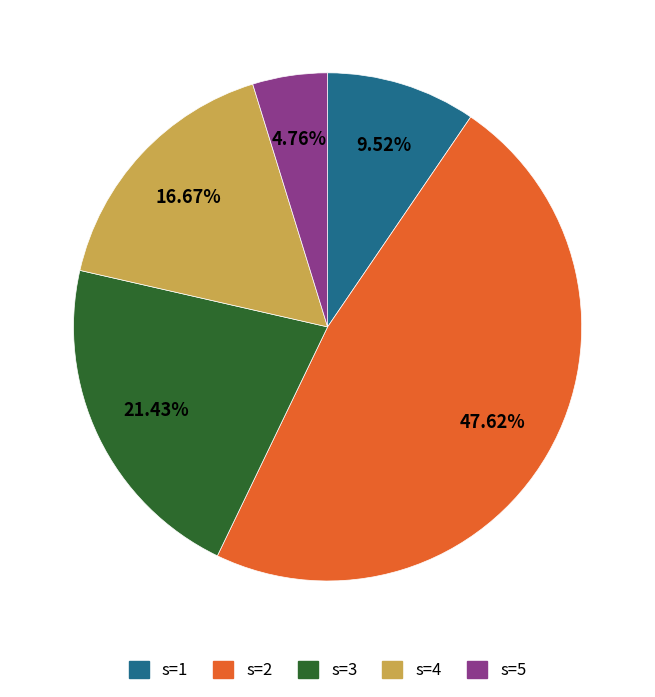

To the nearest percent, what is the difference between the largest and smallest slice percentages?

43%